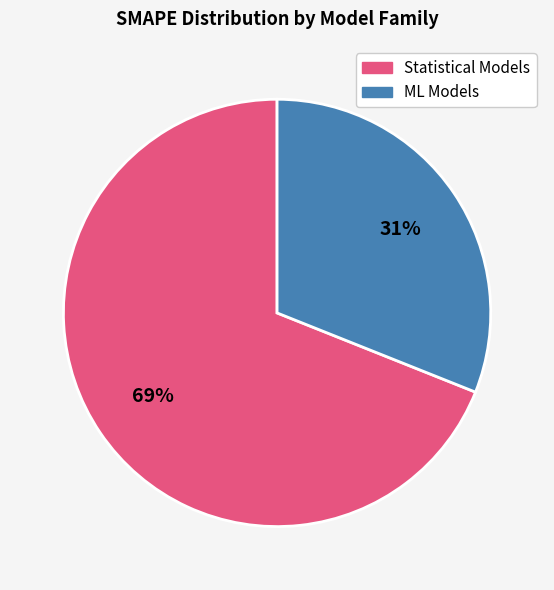

Does any single category account for the majority?

Yes